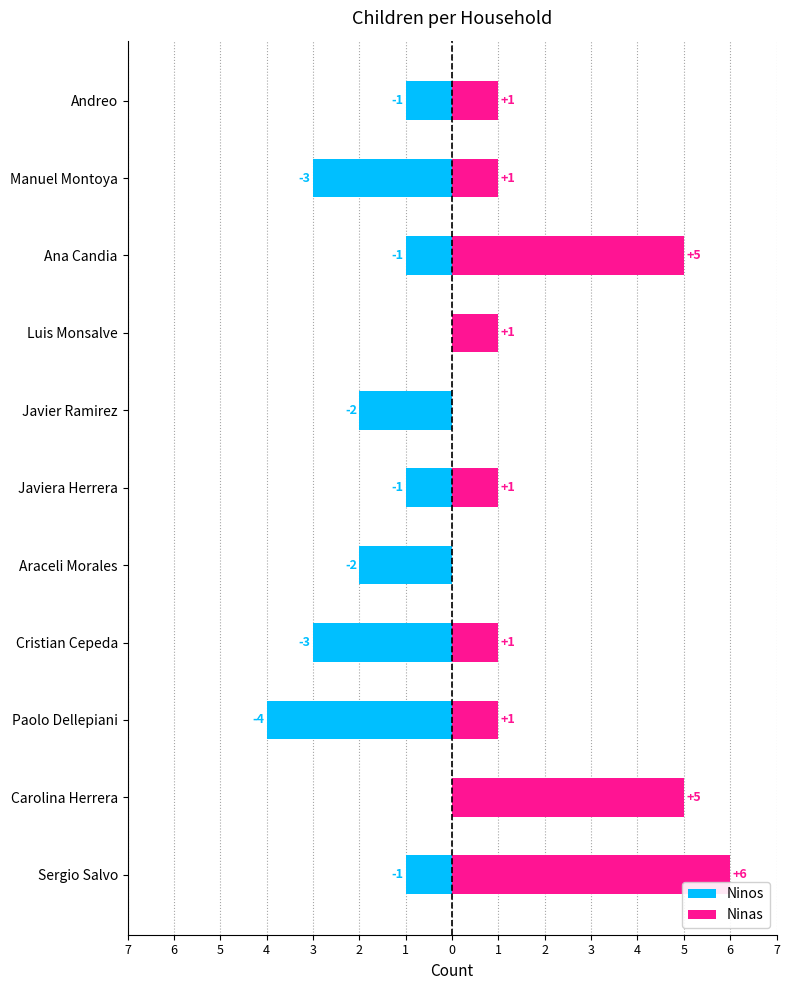

Is the value of Ninas at Cristian Cepeda greater than the value of Ninos at Sergio Salvo?

Yes